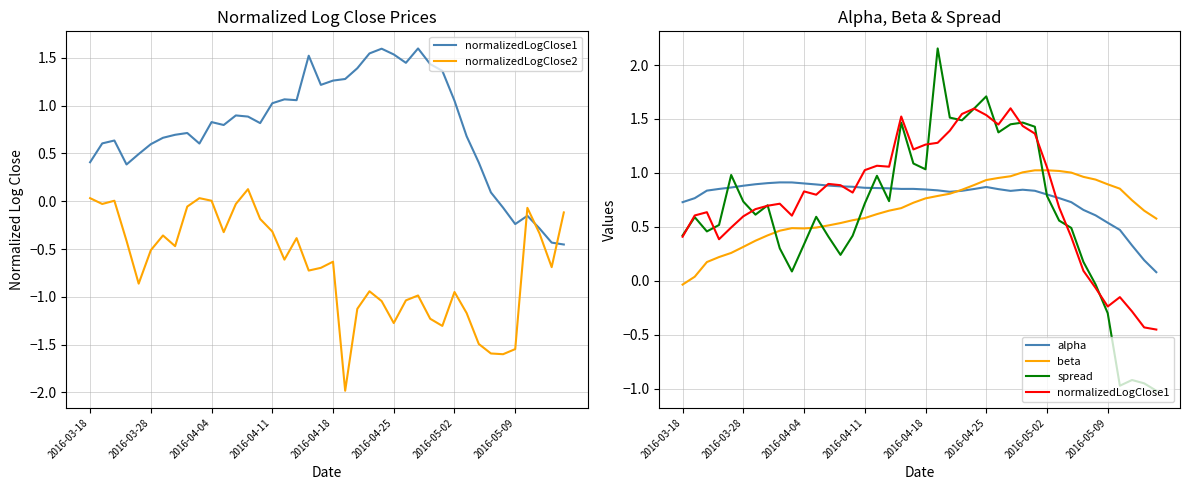

True or false: normalizedLogClose1 has a value of -0.1 at 2016-05-09.

False